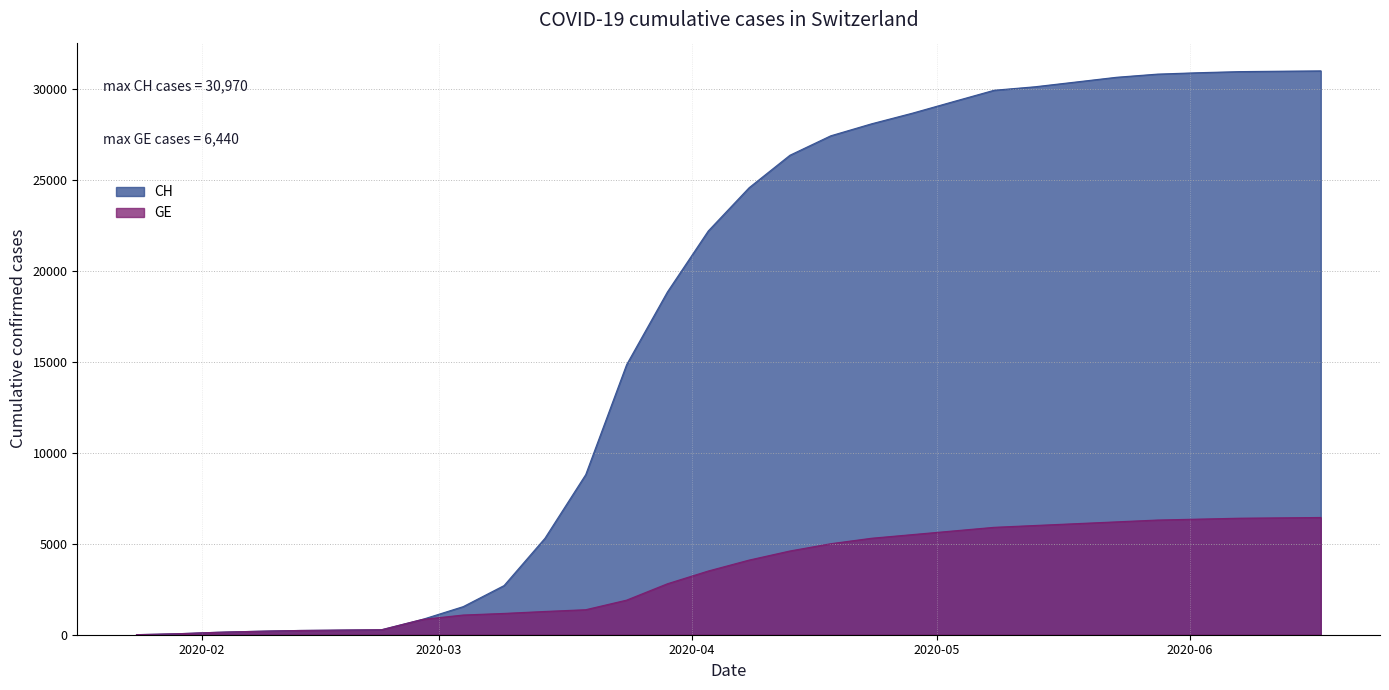

What is the value of the CH point at the 21st from the left?

29279